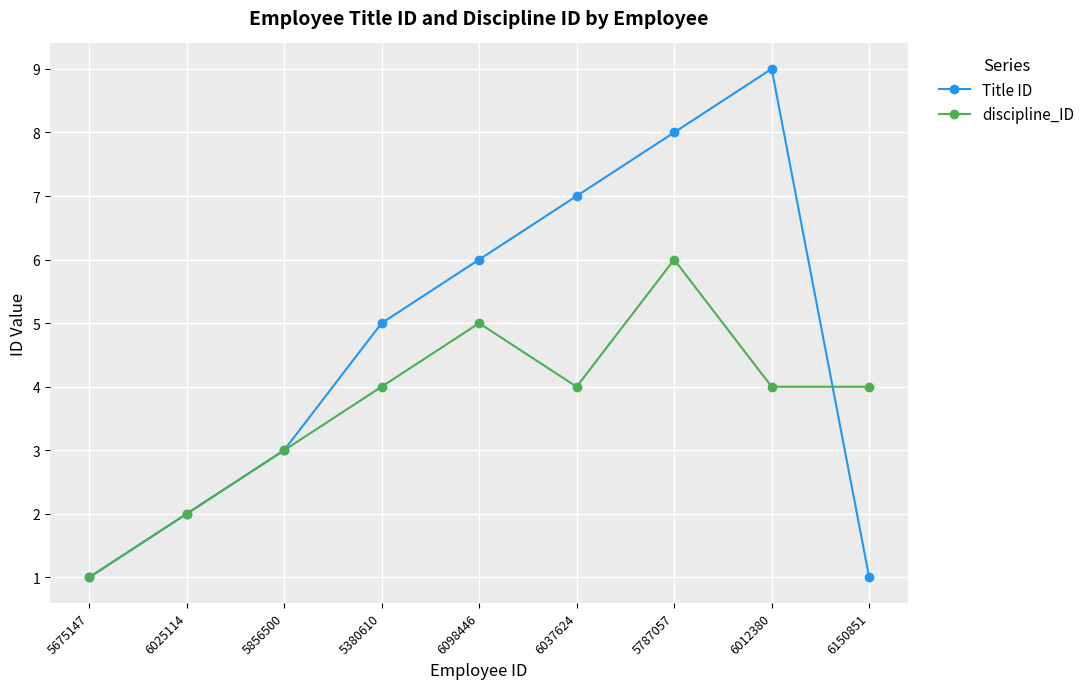

Count the number of data series in this chart.

2